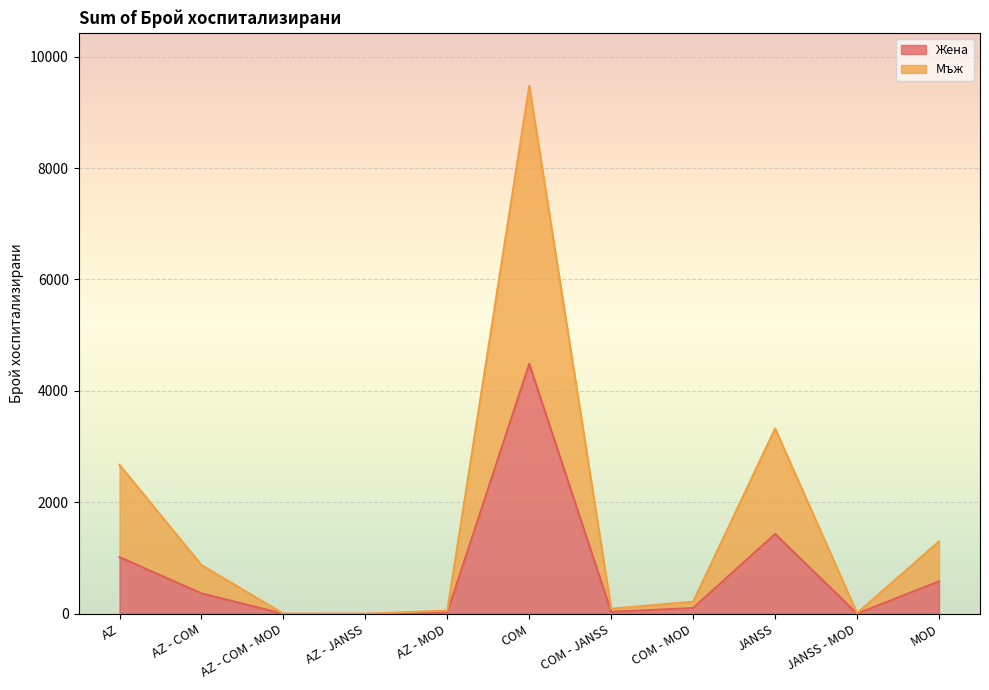

True or false: Мъж and Жена cross at least once.

False